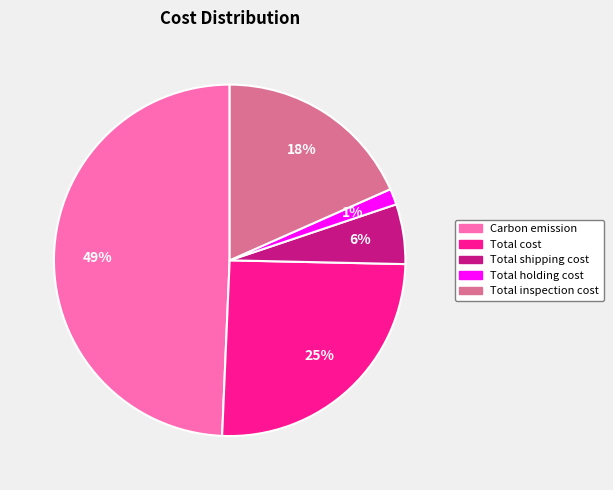

Between Total shipping cost and Carbon emission, which is larger?

Carbon emission